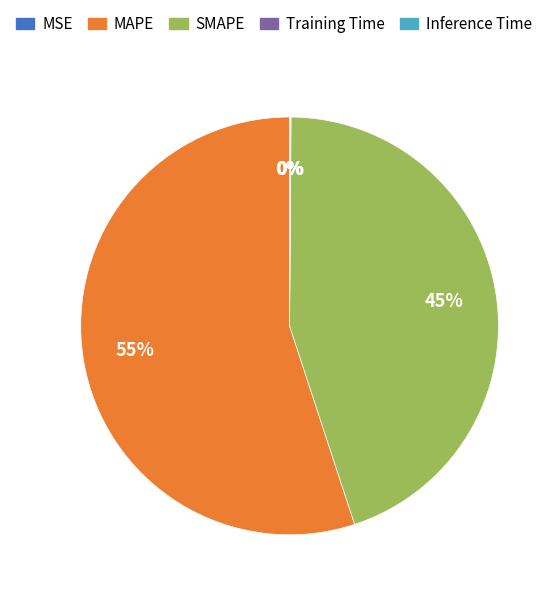

Is it true that MAPE is 55% of the pie?

True